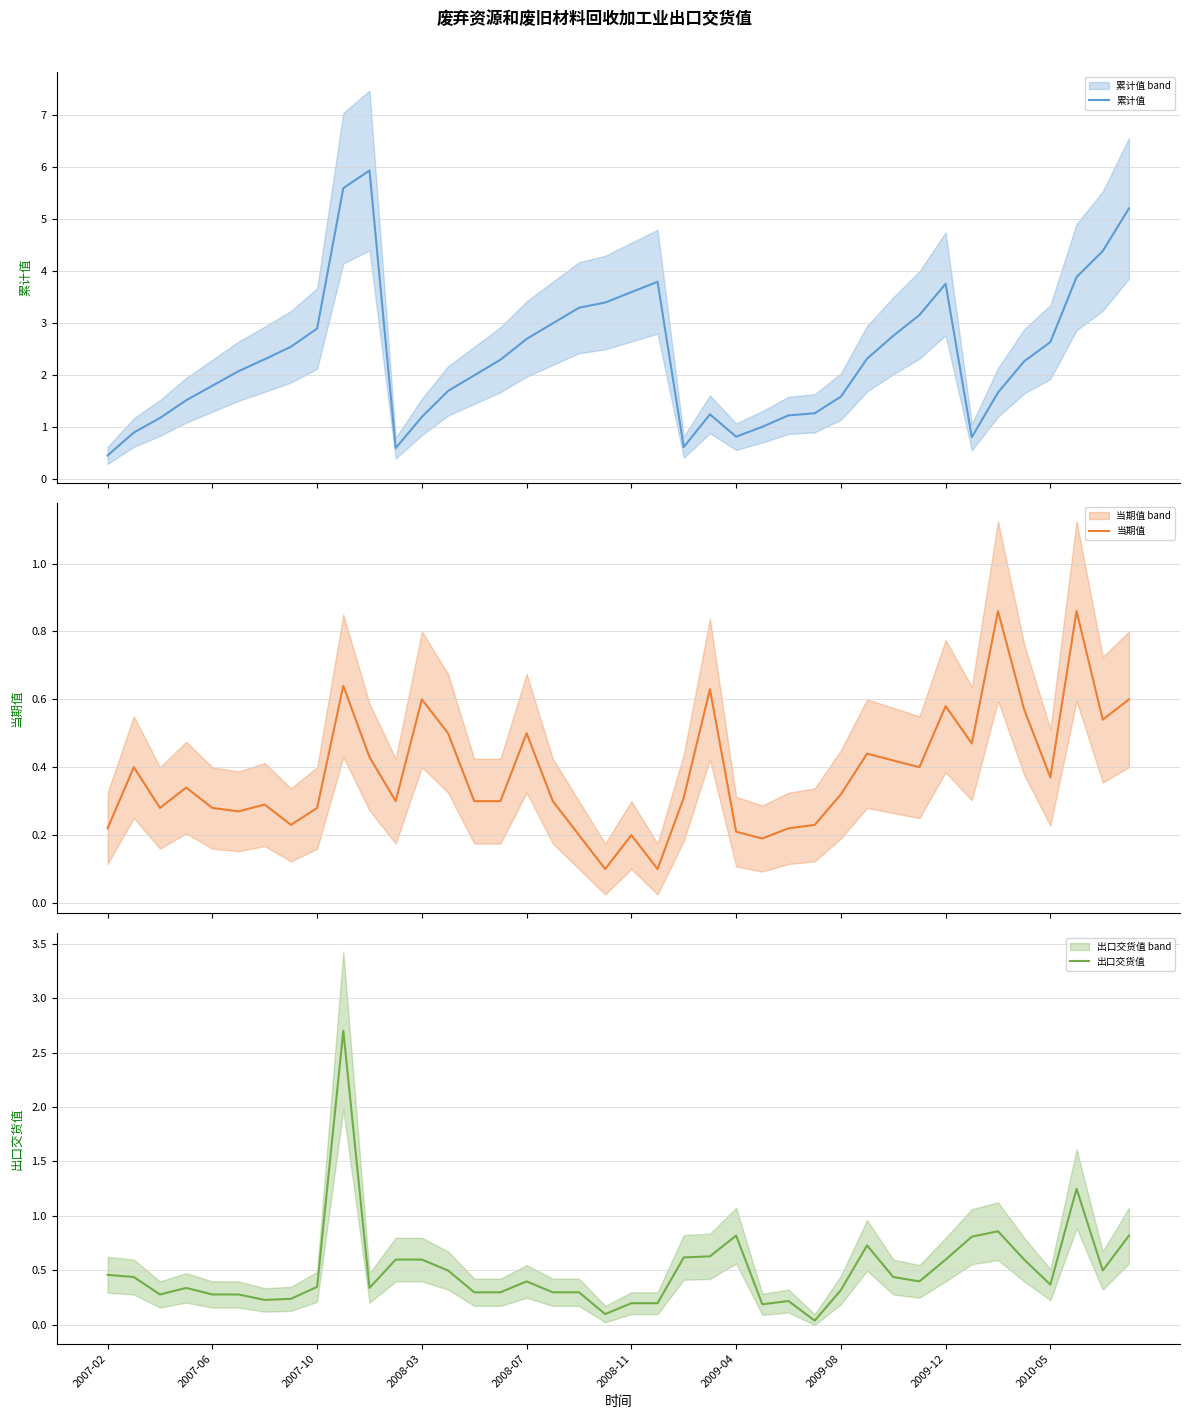

Is it true that 出口交货值 equals 0.5 at 2009-08?

False